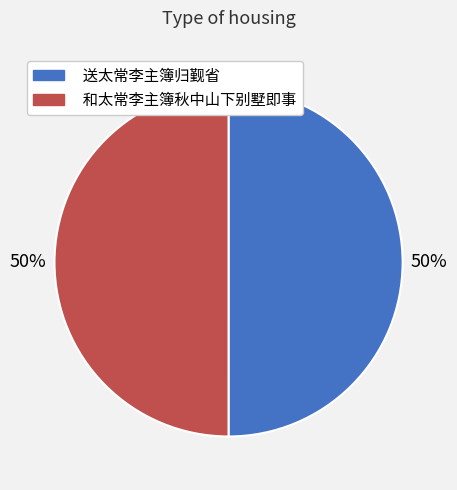

Is it true that 送太常李主簿归觐省 is 50% of the pie?

True